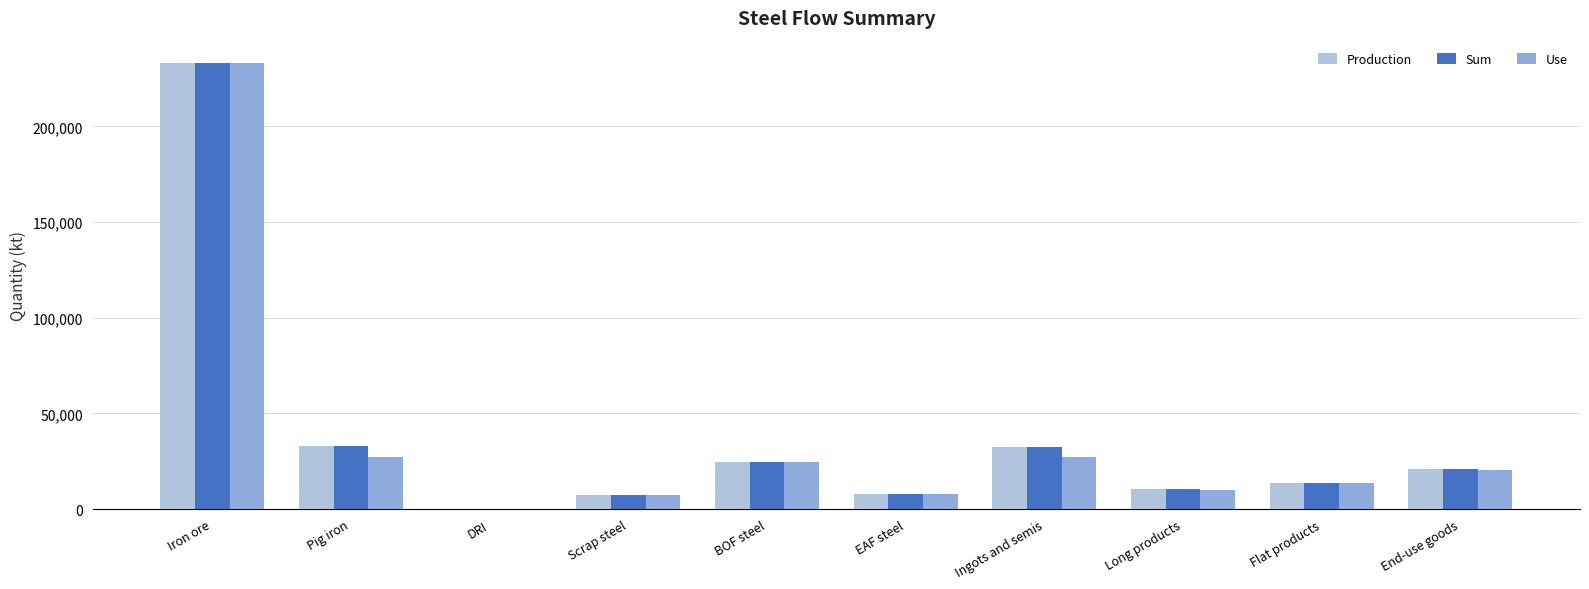

Which category has the highest value in the Sum series?

Iron ore